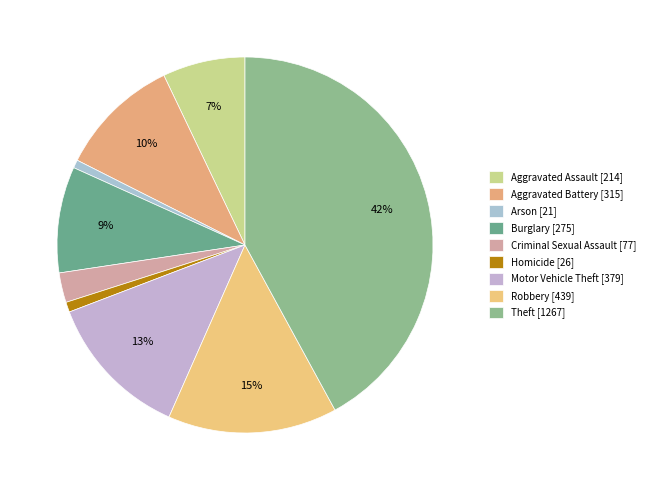

Count the number of slices in the pie.

9